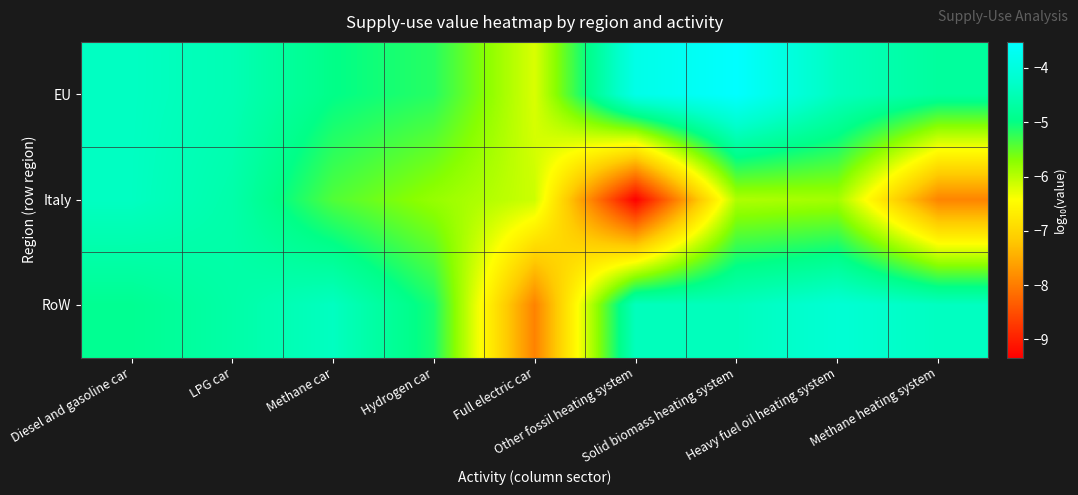

Reading left to right, extract all data points from this chart.

EU: Diesel and gasoline car=-4.3	LPG car=-4.5	Methane car=-5.0	Hydrogen car=-5.2	Full electric car=-6.2	Other fossil heating system=-3.9	Solid biomass heating system=-3.5	Heavy fuel oil heating system=-4.4	Methane heating system=-4.8
Italy: Diesel and gasoline car=-4.4	LPG car=-4.6	Methane car=-5.4	Hydrogen car=-5.8	Full electric car=-6.1	Other fossil heating system=-9.3	Solid biomass heating system=-5.9	Heavy fuel oil heating system=-5.9	Methane heating system=-7.9
RoW: Diesel and gasoline car=-4.9	LPG car=-4.6	Methane car=-4.4	Hydrogen car=-5.1	Full electric car=-7.9	Other fossil heating system=-4.4	Solid biomass heating system=-4.4	Heavy fuel oil heating system=-4.1	Methane heating system=-4.4